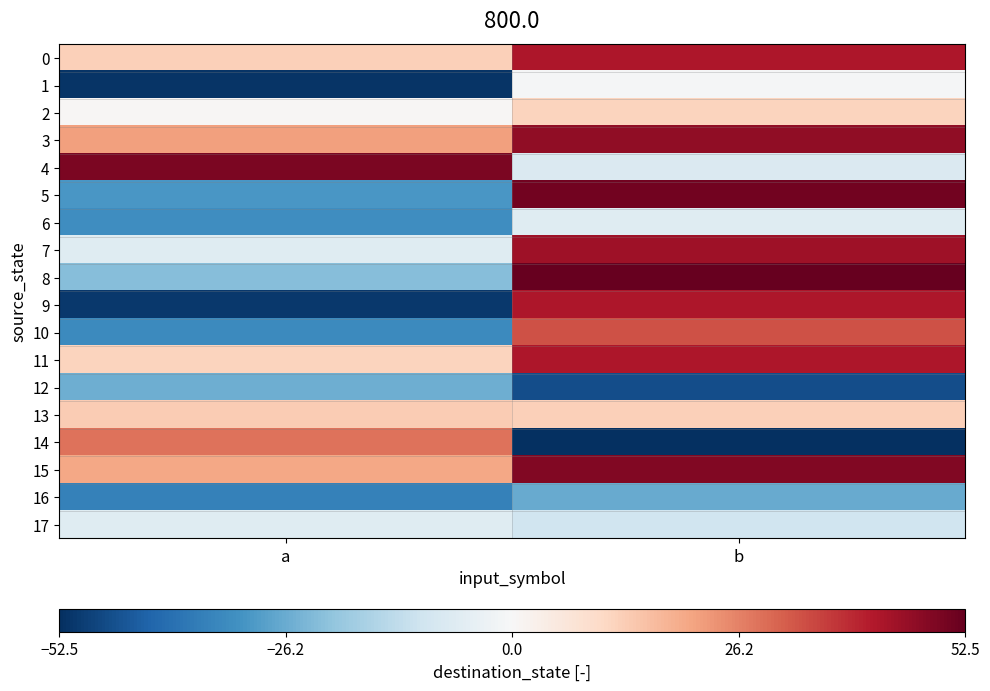

Which category has the lowest value across all series?

b